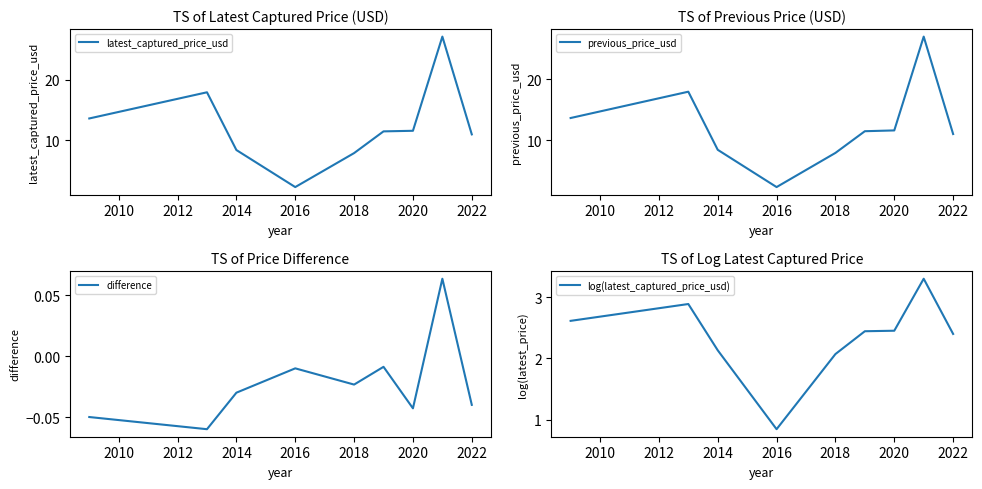

True or false: previous_price_usd and difference cross at least once.

False